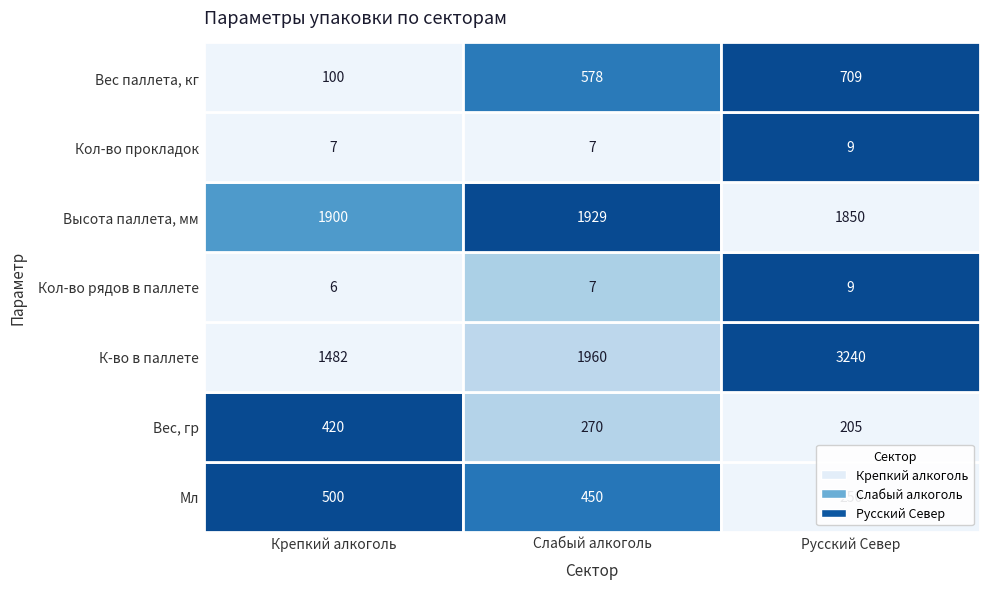

Which series has the widest spread of values?

Русский Север